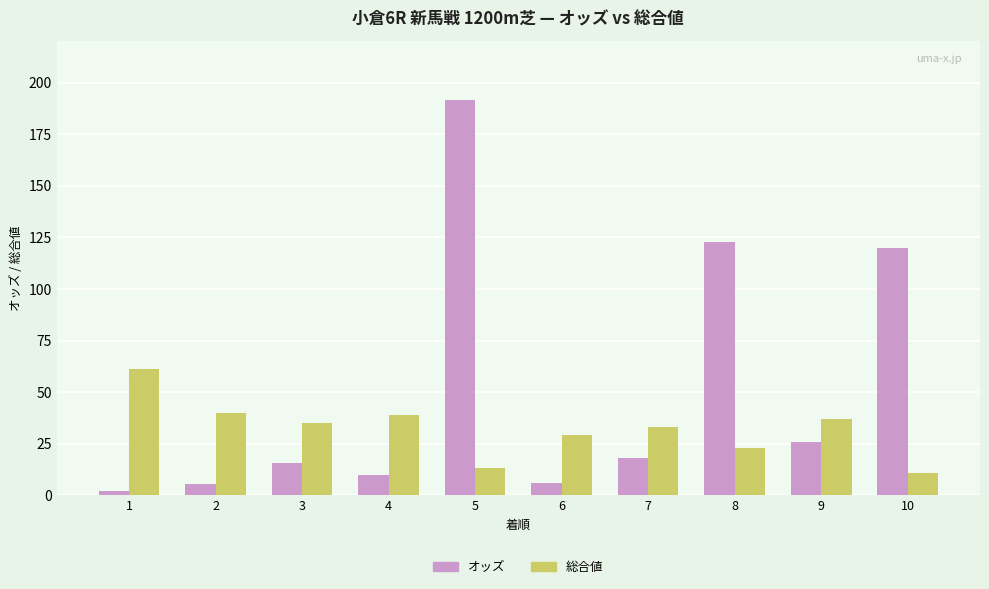

How many series are shown in this chart?

2